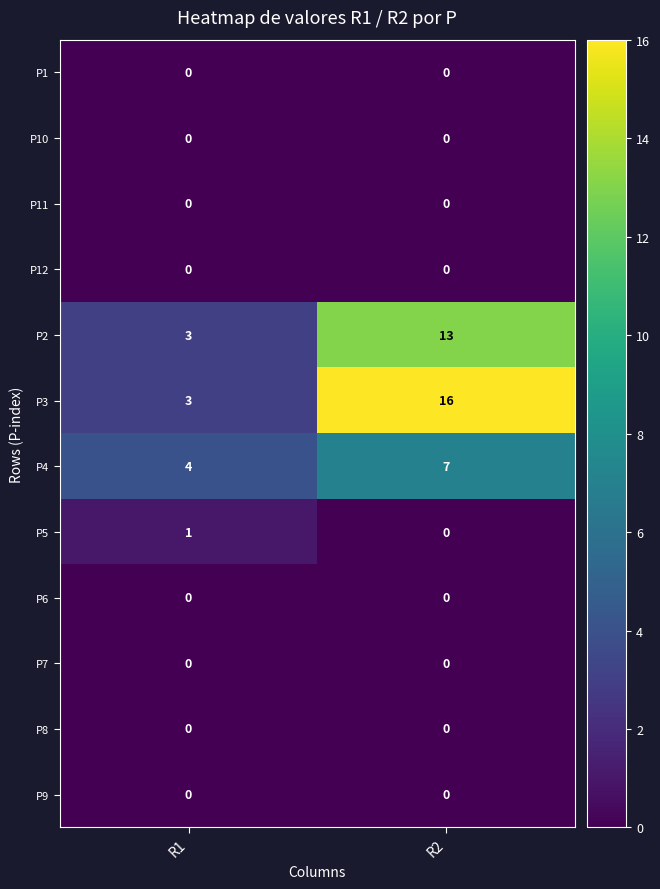

True or false: P10 has a value of 0 at R2.

True